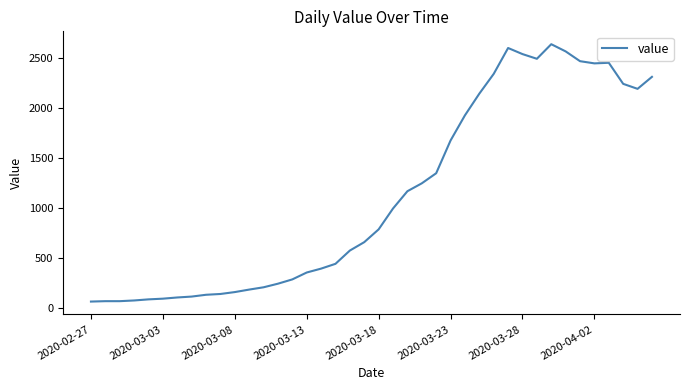

Is this an area chart (filled region under the line)?

No